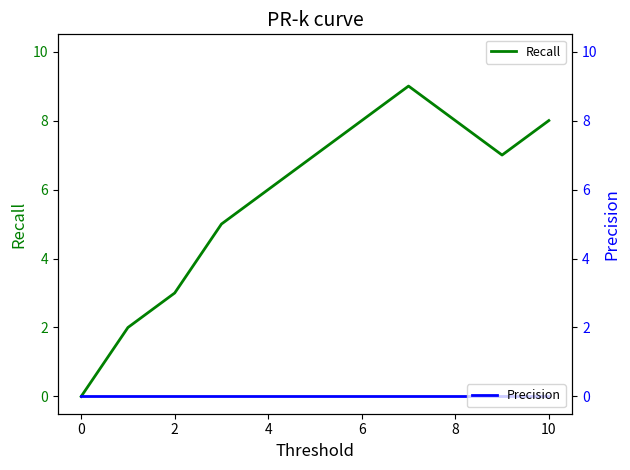

The value of Recall at 8 is 8. True or false?

True